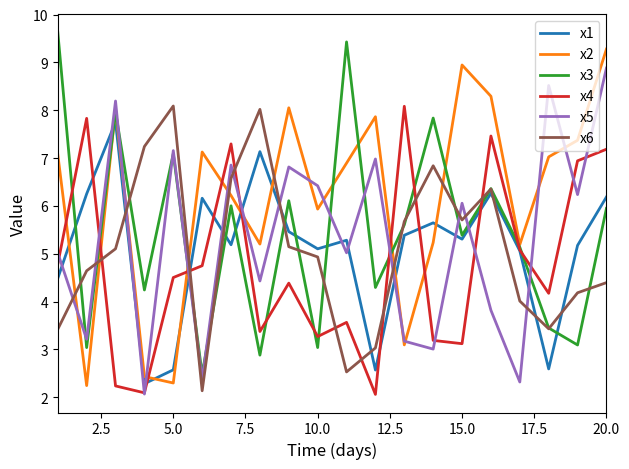

True or false: x5 has more than 2 points higher than both neighbors.

True